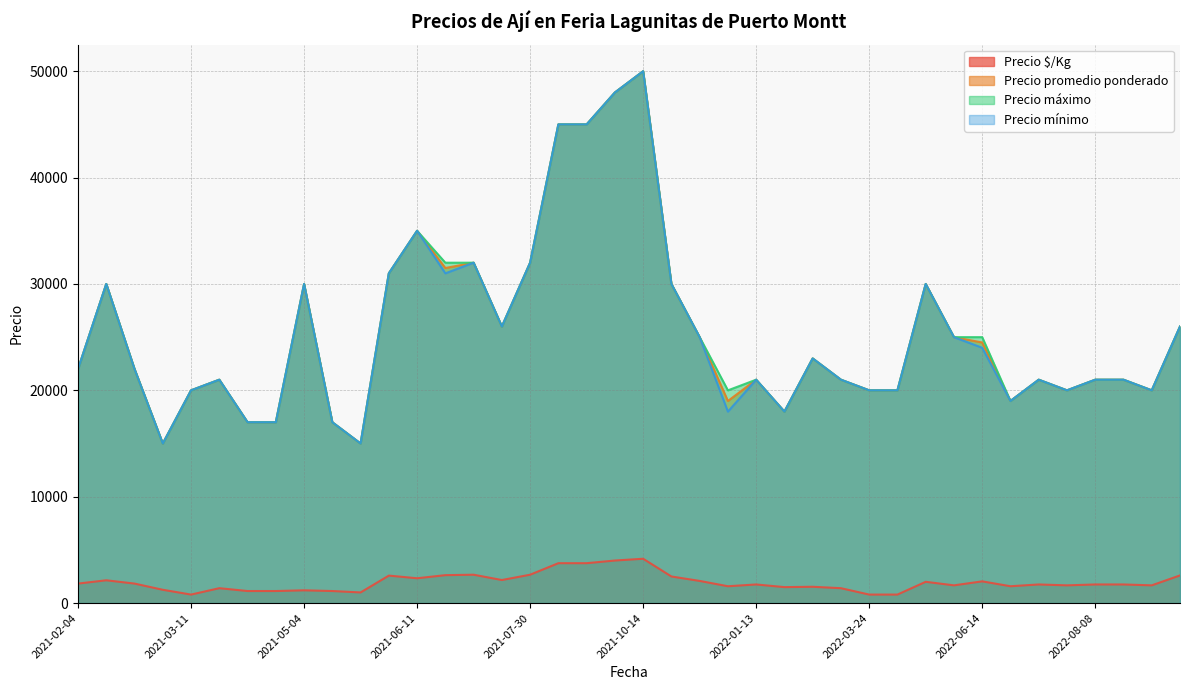

Which series has the largest range (max minus min)?

Precio promedio ponderado